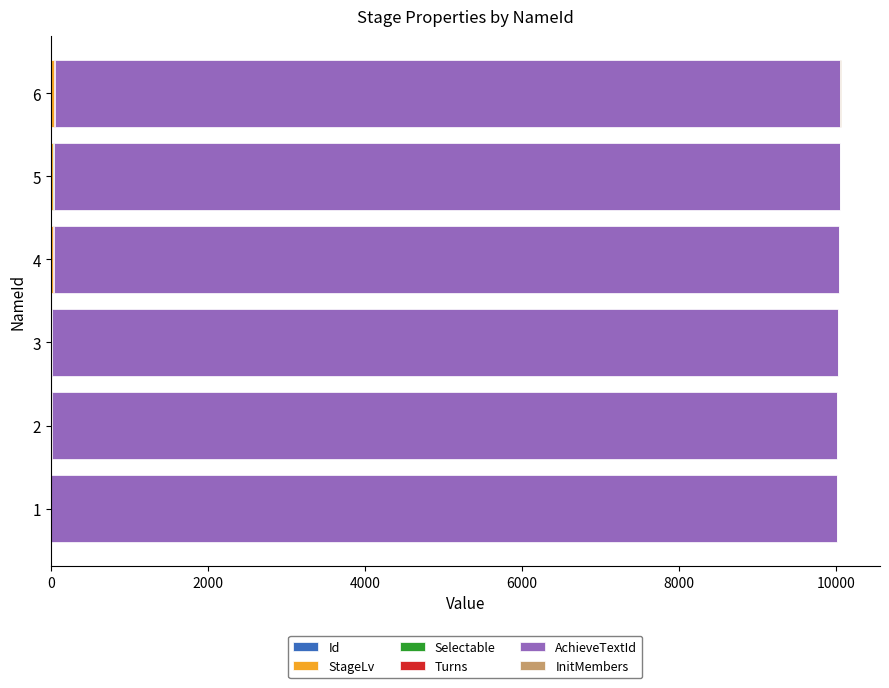

How many categories are shown in the chart?

6